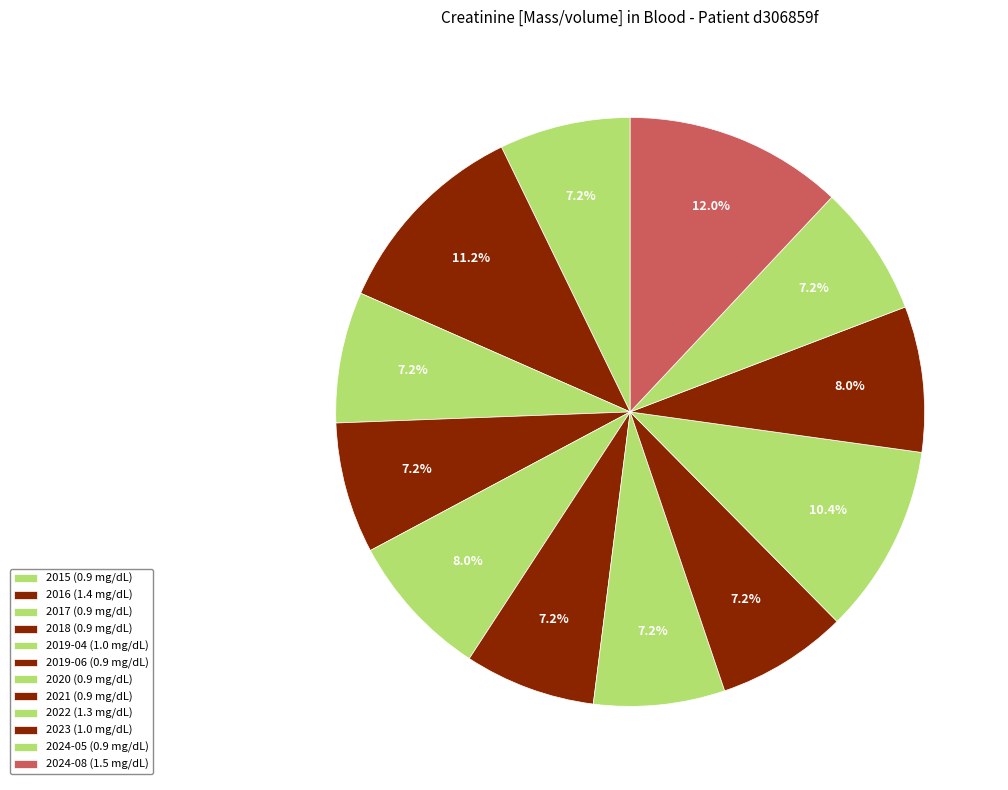

To the nearest percent, what portion does 2024-05 represent?

7%